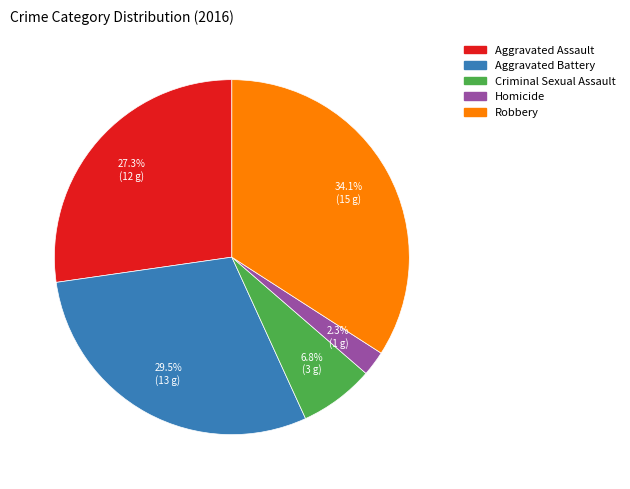

Which has a higher value, Aggravated Battery or Criminal Sexual Assault?

Aggravated Battery